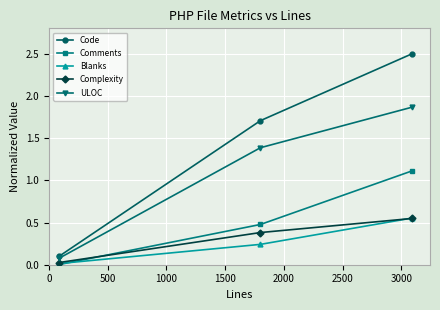

What are all the series names shown in the legend?

Code, Comments, Blanks, Complexity, ULOC